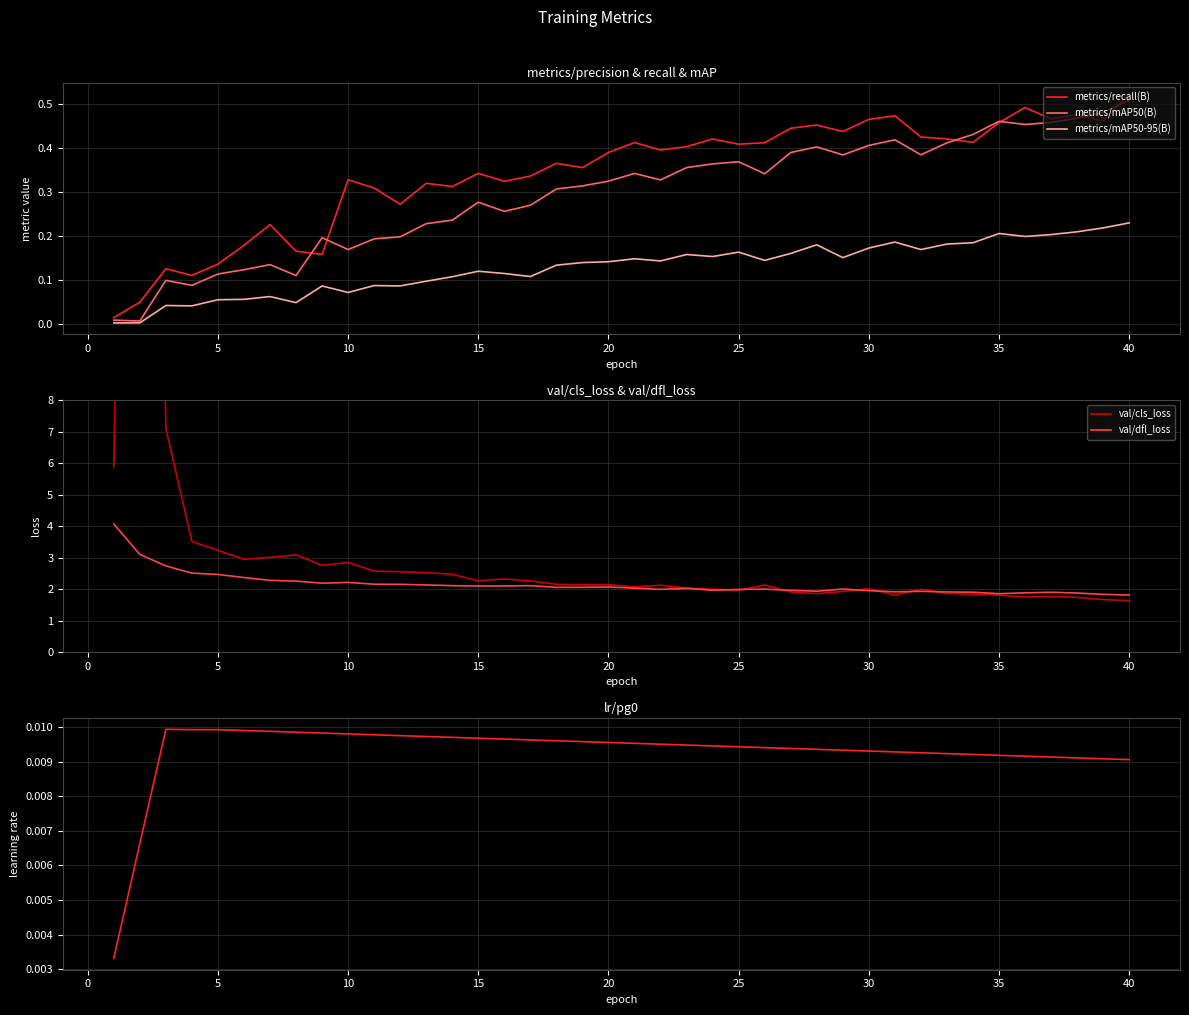

Which category has the highest value in the metrics/mAP50(B) series?

40